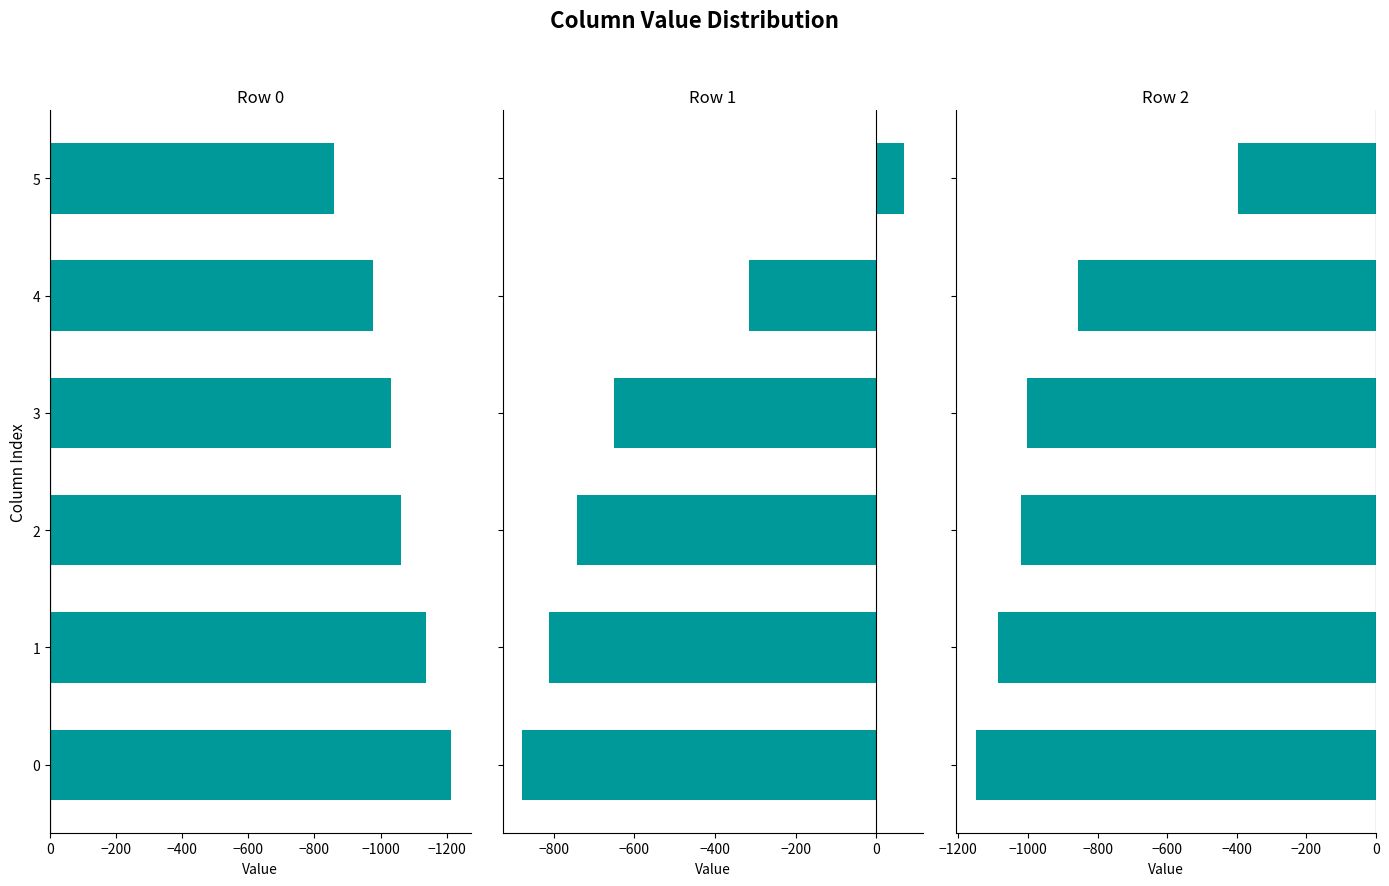

What is the difference between the Row 0 values at 4 and 3?

53.5